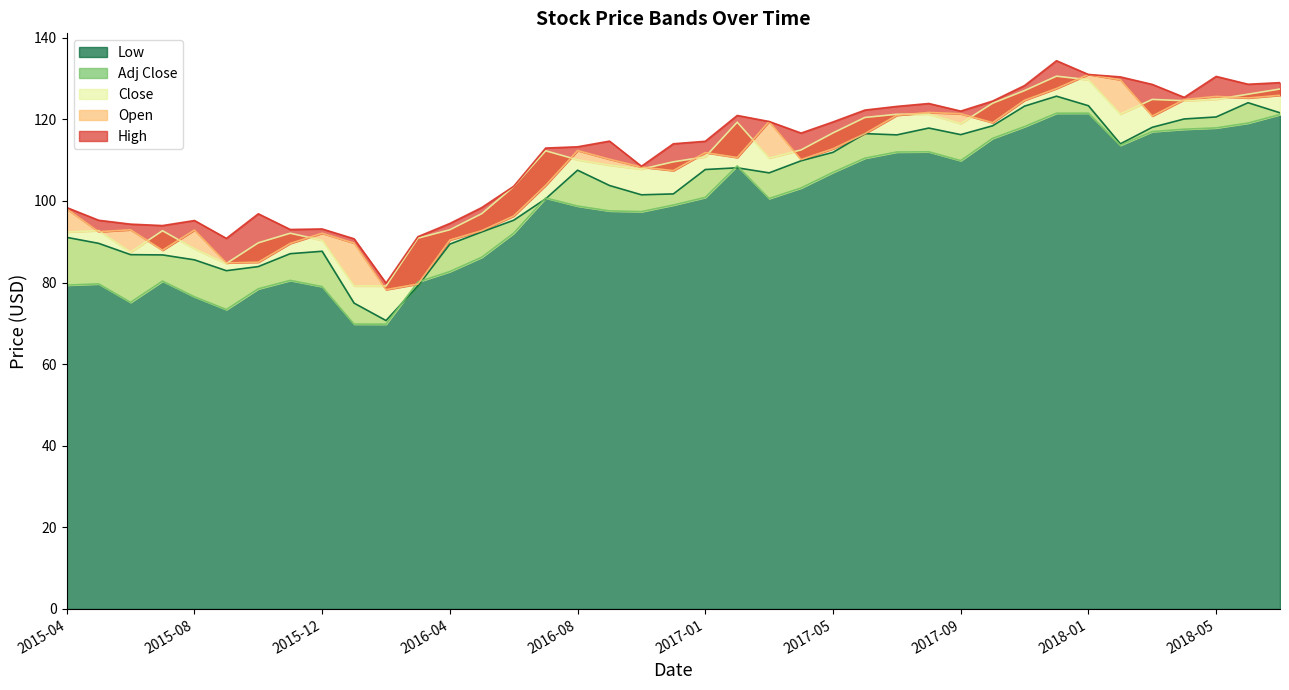

Reading right to left, list all the values displayed in this chart.

Low: 2018-07=121.6	2018-06=124.1	2018-05=120.6	2018-04=120.1	2018-03=118.1	2018-02=114.0	2018-01=123.3	2017-12=125.7	2017-11=123.2	2017-10=118.4	2017-09=116.3	2017-08=117.9	2017-07=116.2	2017-06=116.5	2017-05=111.9	2017-04=109.8	2017-03=106.9	2017-02=108.1	2017-01=107.7	2016-11=101.7	2016-10=101.5	2016-09=103.8	2016-08=107.5	2016-07=100.5	2016-06=95.3	2016-05=92.4	2016-04=89.4	2016-03=79.2	2016-02=70.7	2016-01=75.0	2015-12=87.7	2015-11=87.1	2015-10=83.9	2015-09=82.9	2015-08=85.6	2015-07=86.8	2015-06=86.8	2015-05=89.6	2015-04=91.1
Adj Close: 2018-07=121.2	2018-06=119.1	2018-05=117.9	2018-04=117.6	2018-03=117.0	2018-02=113.7	2018-01=121.5	2017-12=121.5	2017-11=118.2	2017-10=115.3	2017-09=109.9	2017-08=112.0	2017-07=112.0	2017-06=110.5	2017-05=107.0	2017-04=103.2	2017-03=100.6	2017-02=108.6	2017-01=100.9	2016-11=99.0	2016-10=97.4	2016-09=97.6	2016-08=98.8	2016-07=100.7	2016-06=92.1	2016-05=86.2	2016-04=82.7	2016-03=80.2	2016-02=69.8	2016-01=69.8	2015-12=79.0	2015-11=80.5	2015-10=78.5	2015-09=73.4	2015-08=76.5	2015-07=80.4	2015-06=75.2	2015-05=79.7	2015-04=79.4
Close: 2018-07=127.4	2018-06=126.2	2018-05=124.9	2018-04=124.6	2018-03=124.9	2018-02=121.3	2018-01=129.7	2017-12=130.6	2017-11=127.1	2017-10=124.0	2017-09=119.0	2017-08=121.3	2017-07=121.2	2017-06=120.5	2017-05=116.7	2017-04=112.5	2017-03=110.5	2017-02=119.3	2017-01=110.8	2016-11=109.6	2016-10=107.8	2016-09=108.8	2016-08=110.1	2016-07=112.3	2016-06=103.5	2016-05=96.9	2016-04=93.0	2016-03=90.9	2016-02=79.2	2016-01=79.2	2015-12=90.4	2015-11=92.1	2015-10=89.7	2015-09=84.7	2015-08=88.3	2015-07=92.7	2015-06=87.5	2015-05=92.7	2015-04=92.4
Open: 2018-07=125.9	2018-06=125.2	2018-05=125.6	2018-04=124.8	2018-03=120.8	2018-02=129.7	2018-01=131.0	2017-12=127.6	2017-11=124.7	2017-10=119.2	2017-09=121.4	2017-08=121.7	2017-07=121.0	2017-06=116.5	2017-05=112.8	2017-04=110.2	2017-03=119.5	2017-02=110.7	2017-01=111.8	2016-11=107.4	2016-10=108.3	2016-09=110.2	2016-08=112.3	2016-07=103.8	2016-06=96.3	2016-05=92.7	2016-04=90.4	2016-03=79.6	2016-02=78.3	2016-01=89.7	2015-12=92.1	2015-11=89.6	2015-10=85.0	2015-09=84.8	2015-08=92.9	2015-07=87.9	2015-06=92.9	2015-05=92.5	2015-04=98.1
High: 2018-07=129.0	2018-06=128.6	2018-05=130.5	2018-04=125.4	2018-03=128.6	2018-02=130.4	2018-01=131.0	2017-12=134.4	2017-11=128.3	2017-10=124.5	2017-09=122.0	2017-08=123.9	2017-07=123.2	2017-06=122.3	2017-05=119.4	2017-04=116.6	2017-03=119.5	2017-02=121.0	2017-01=114.6	2016-11=114.0	2016-10=108.5	2016-09=114.7	2016-08=113.3	2016-07=113.0	2016-06=103.6	2016-05=98.4	2016-04=94.5	2016-03=91.2	2016-02=79.9	2016-01=90.7	2015-12=93.1	2015-11=93.0	2015-10=96.9	2015-09=90.8	2015-08=95.2	2015-07=94.0	2015-06=94.3	2015-05=95.3	2015-04=98.4